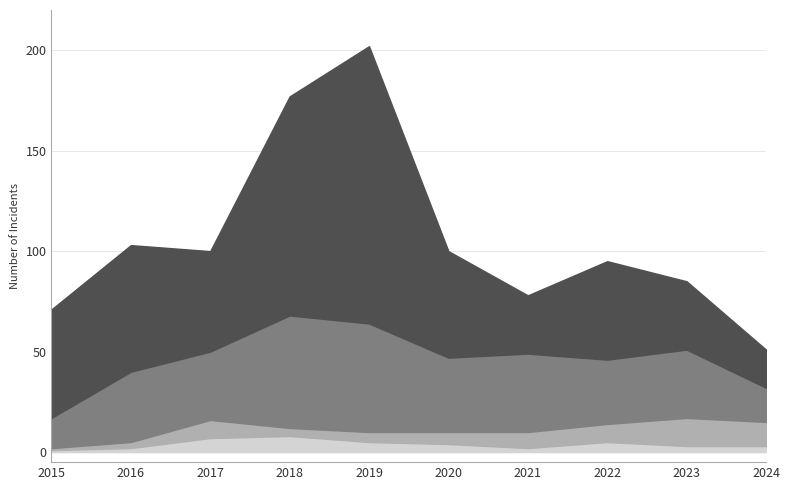

How many lines are shown in the chart?

4